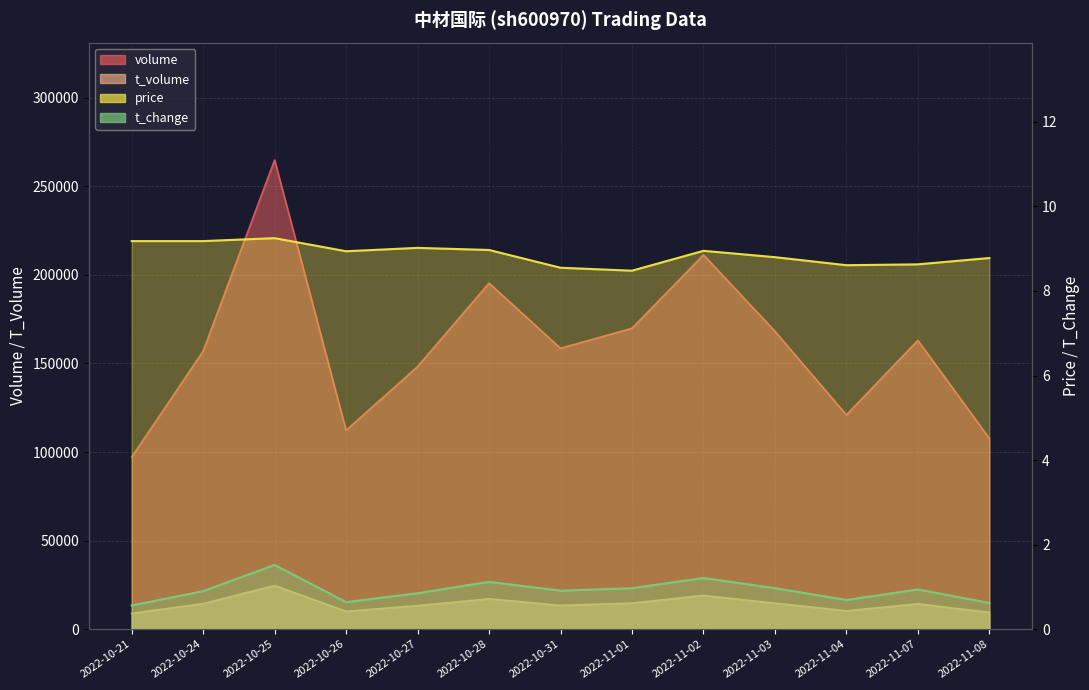

How many lines are shown in the chart?

4